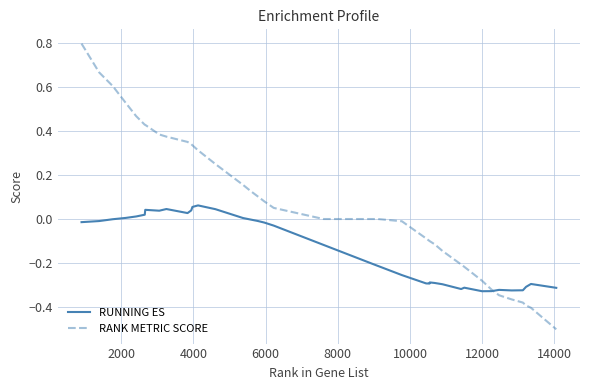

What is the sum of all RANK METRIC SCORE values?

2.8